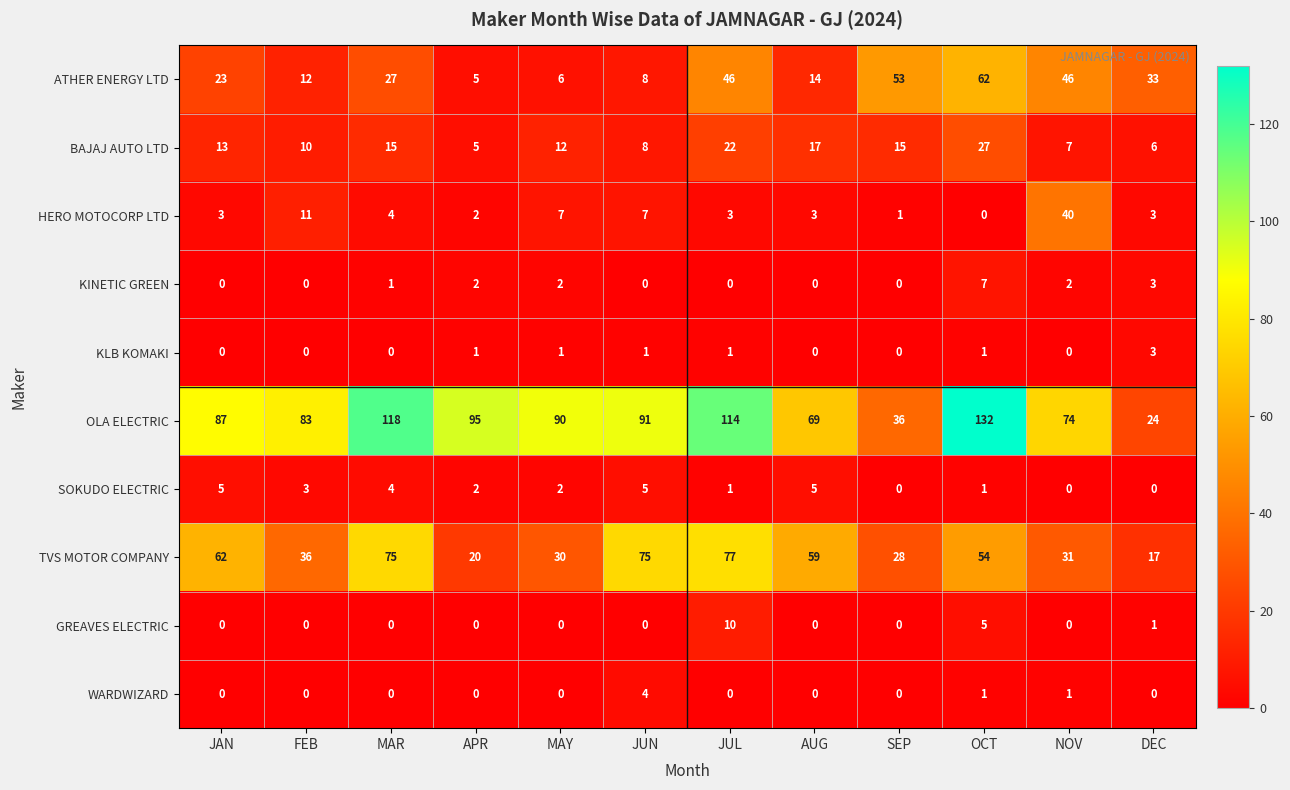

How many data points in TVS MOTOR COMPANY are less than 54?

6